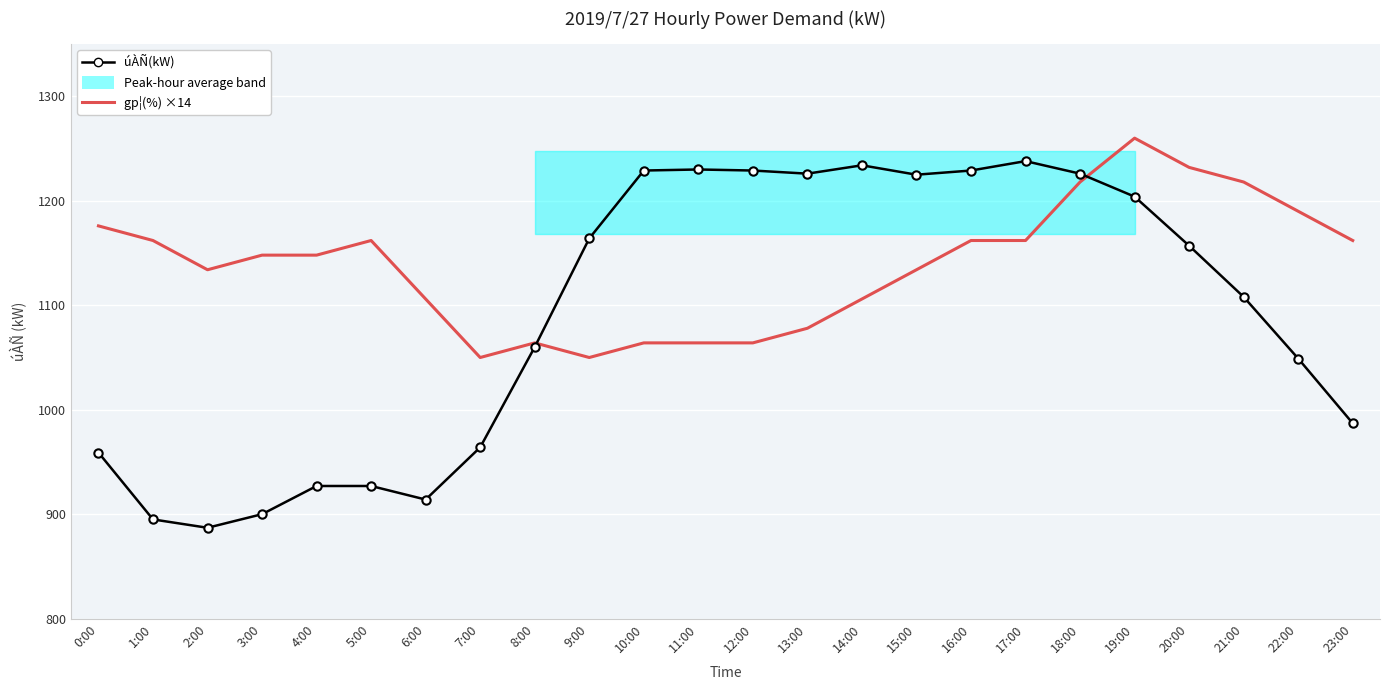

How many data points in úÀÑ(kW) are less than 1157?

12